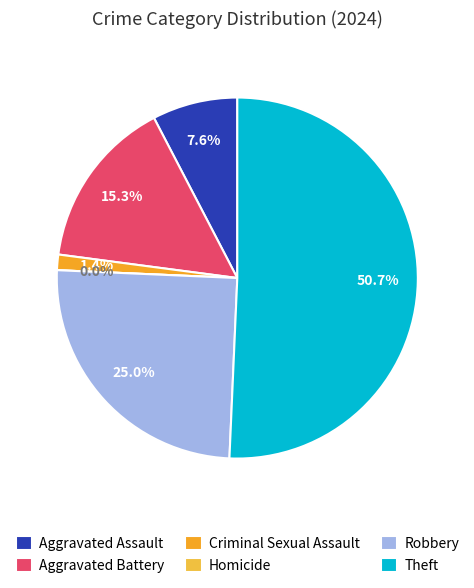

The Aggravated Battery slice represents 10% of the pie. True or false?

False